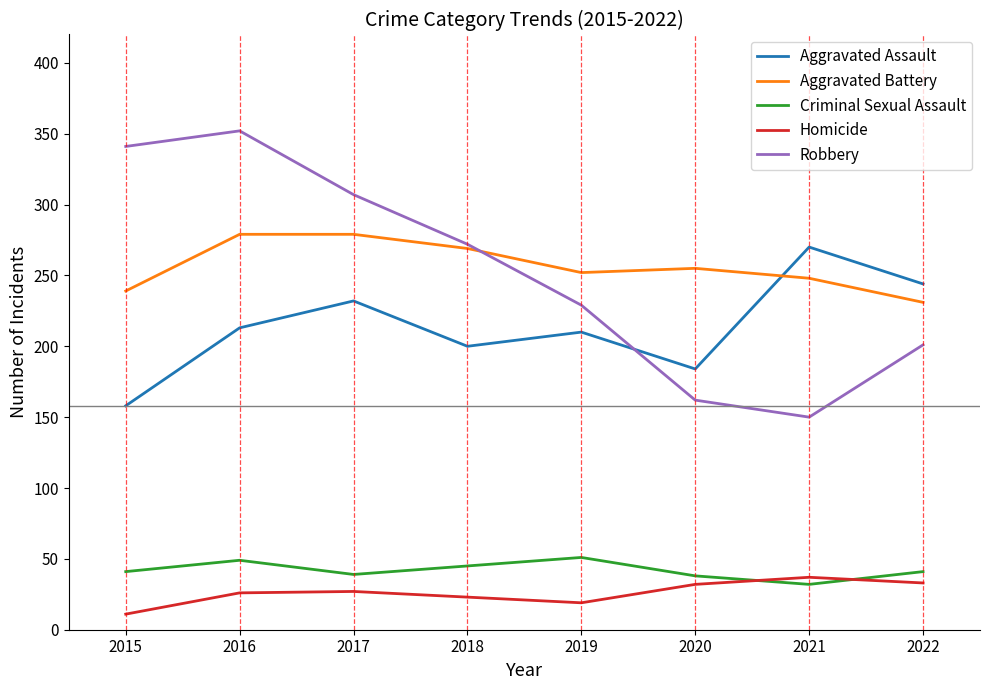

Which series has the largest range (max minus min)?

Robbery